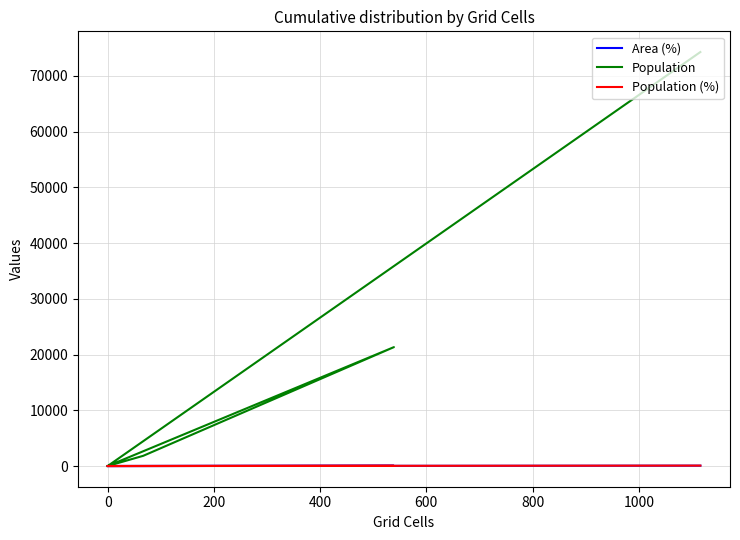

Rank the series by their maximum value, from lowest to highest.

Area (%), Population (%), Population